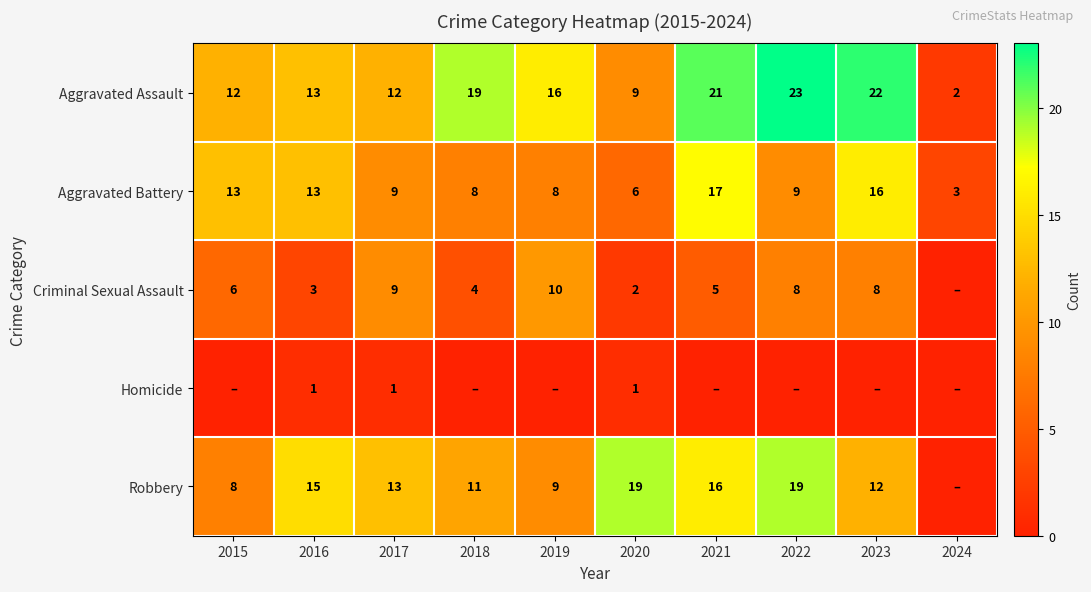

The value of Robbery at 2018 is 11. True or false?

True